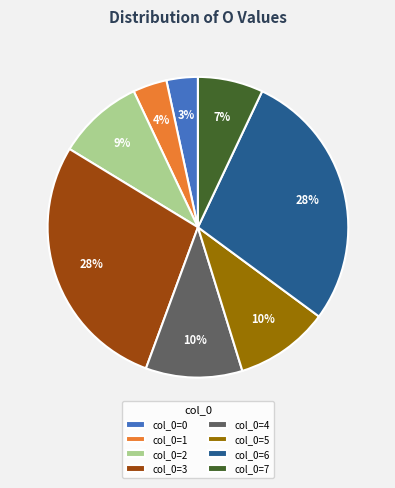

Approximately how many times larger is the value at col_0=6 compared to col_0=5?

2.8